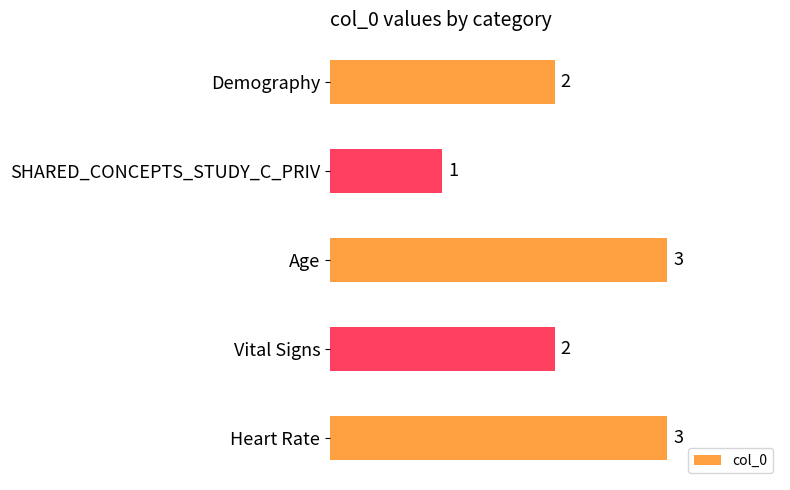

How many data points are less than 2?

1